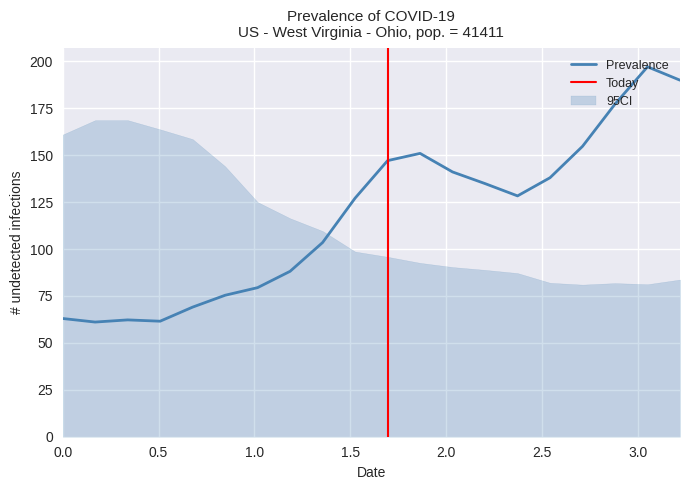

What is the total value across all series at 0.84746?

220.3